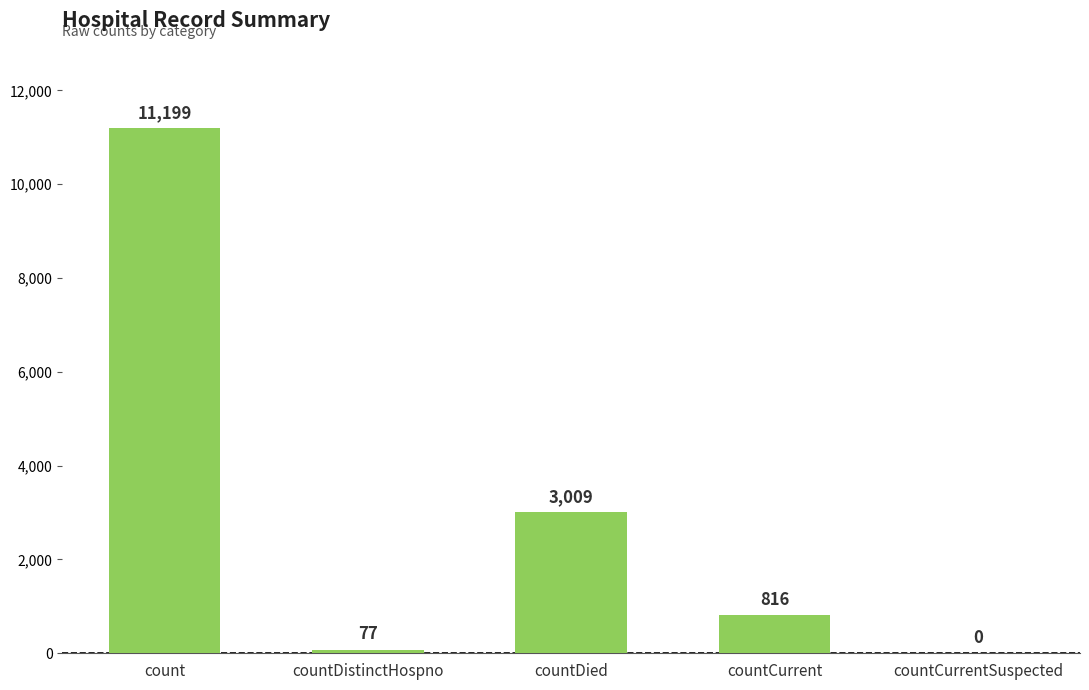

How many series are shown in this chart?

1